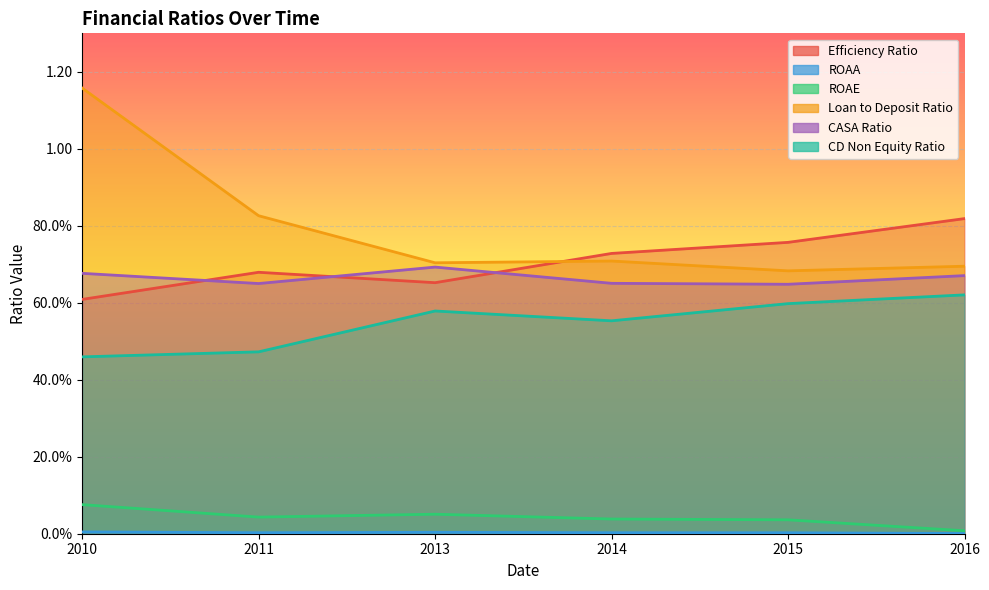

What is the value of the CASA Ratio point at the 2nd from the left?

0.6